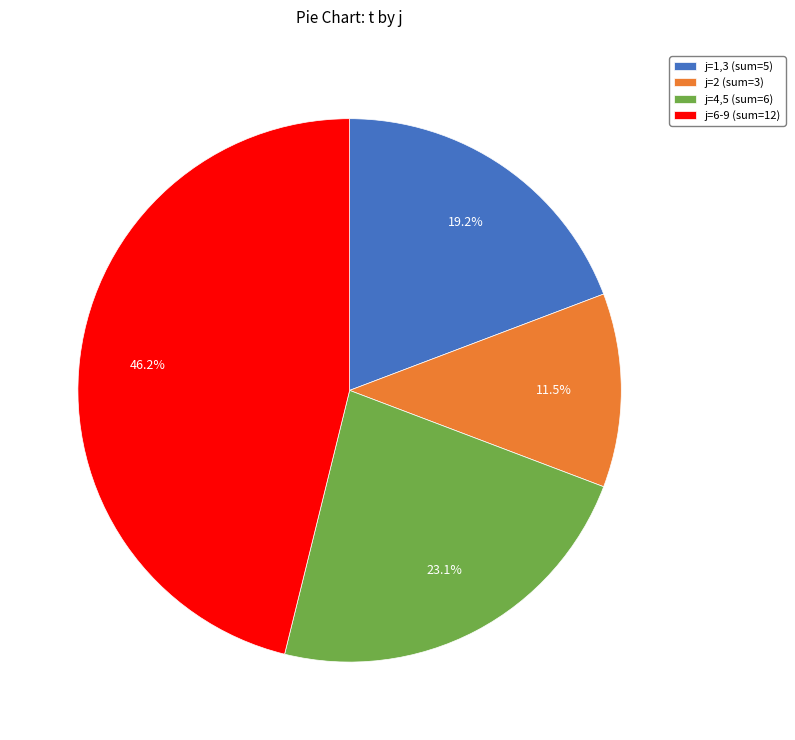

What is the ratio of the value at j=1,3 (sum=5) to the value at j=6-9 (sum=12)?

0.4